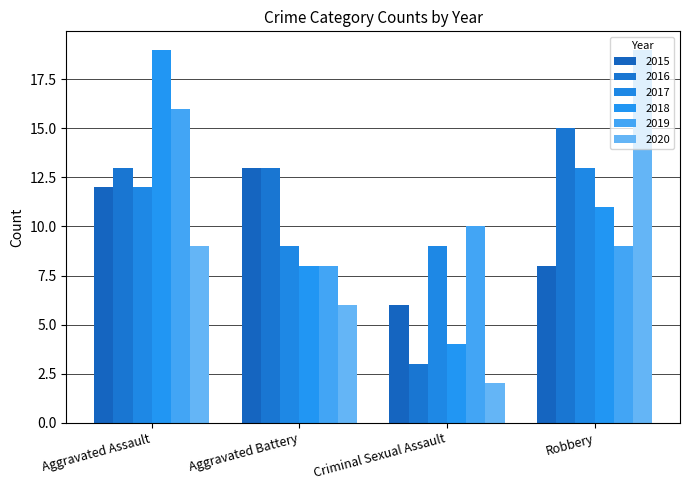

At which category is the sum across all series the highest?

Aggravated Assault